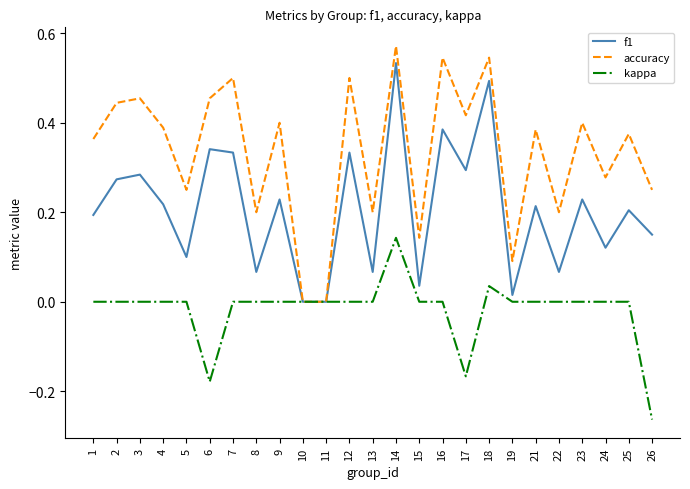

How many lines are shown in the chart?

3